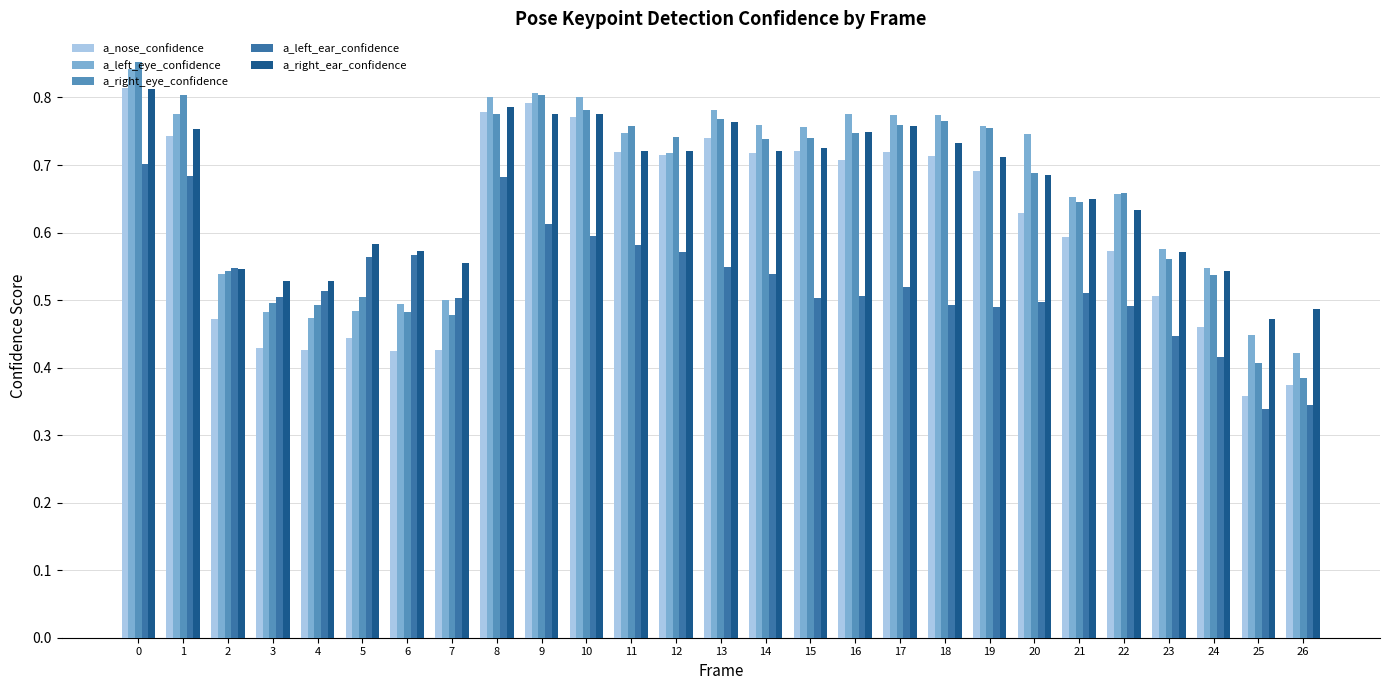

What is the difference between the a_right_ear_confidence values at 5 and 1?

0.2